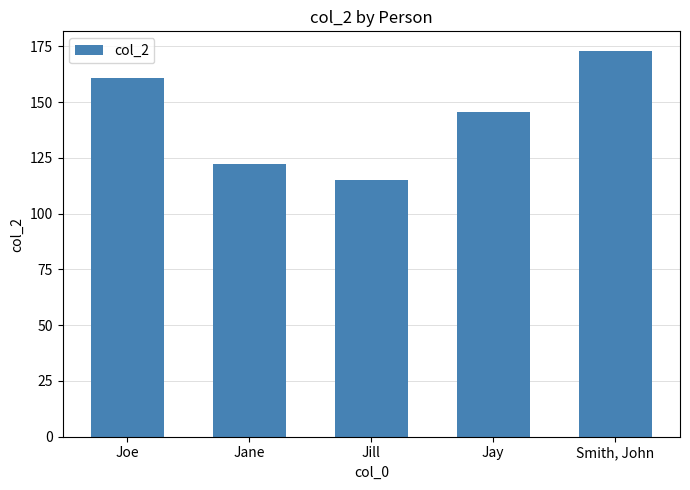

What is the smallest value displayed?

115.0